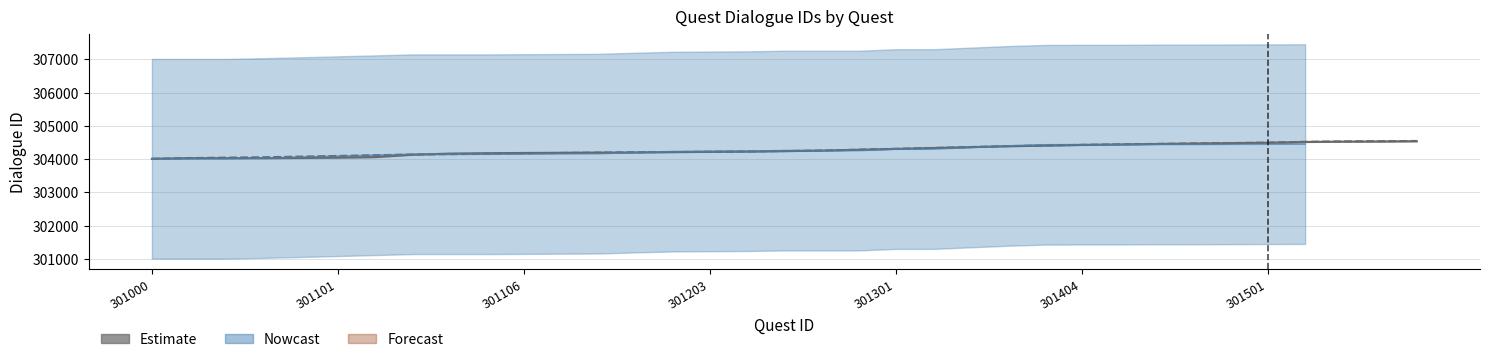

At how many categories does at least one series exceed 304385?

12